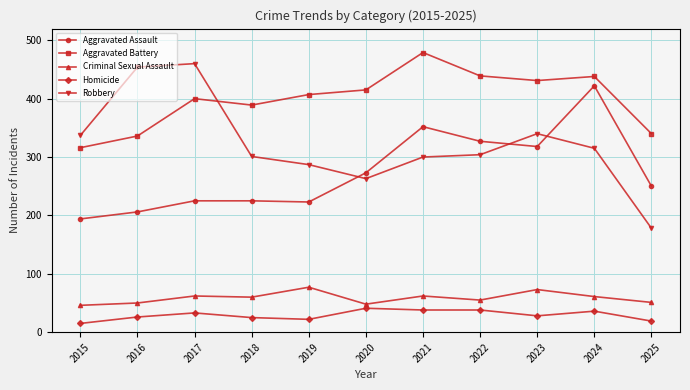

At which label does Aggravated Assault first exceed 250?

2020